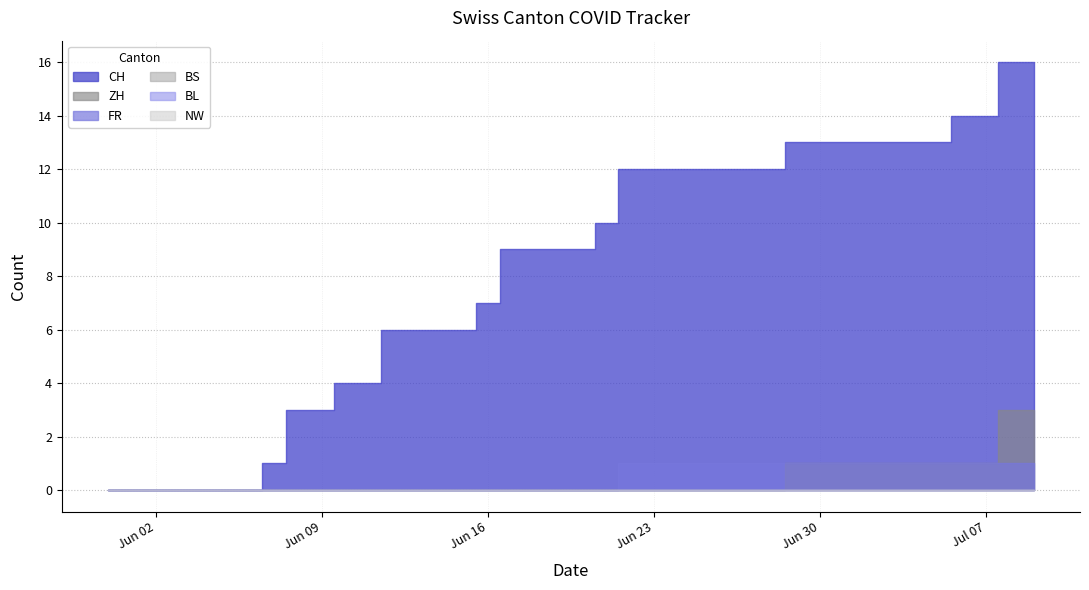

Which has a higher value, 2020-06-26 or 2020-06-11?

2020-06-26